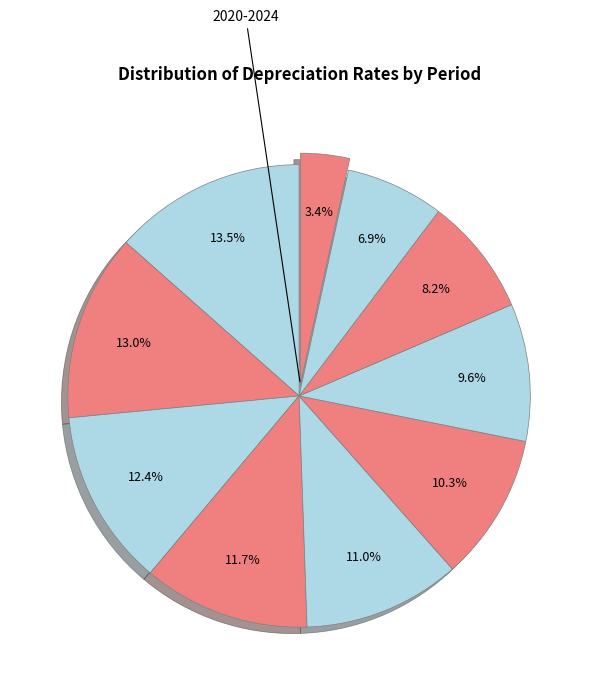

How many segments does this pie chart have?

10